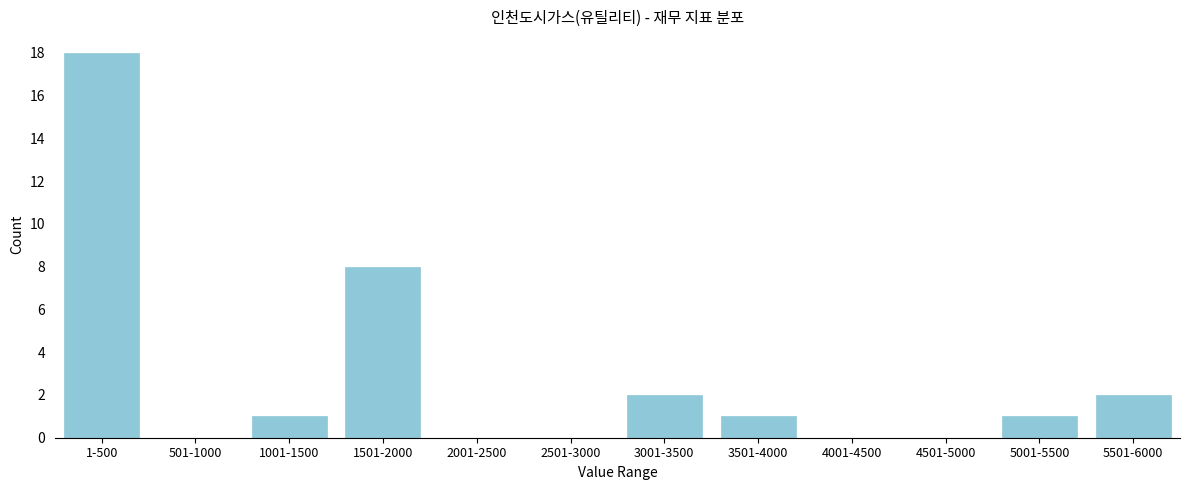

Reading left to right, transcribe all the data shown in this chart.

1-500=18	501-1000=0	1001-1500=1	1501-2000=8	2001-2500=0	2501-3000=0	3001-3500=2	3501-4000=1	4001-4500=0	4501-5000=0	5001-5500=1	5501-6000=2